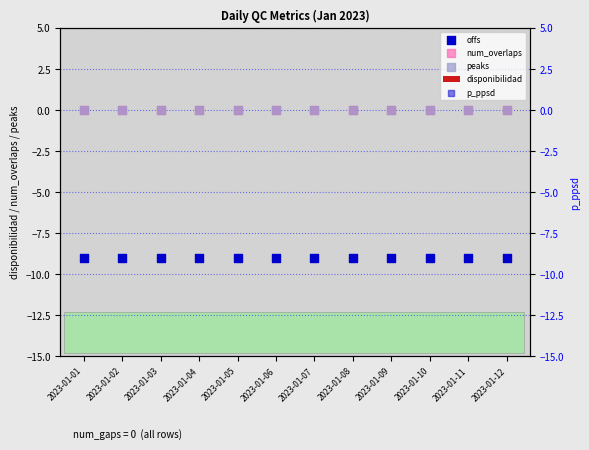

What are all the series names shown in the legend?

disponibilidad, offs, num_overlaps, peaks, p_ppsd